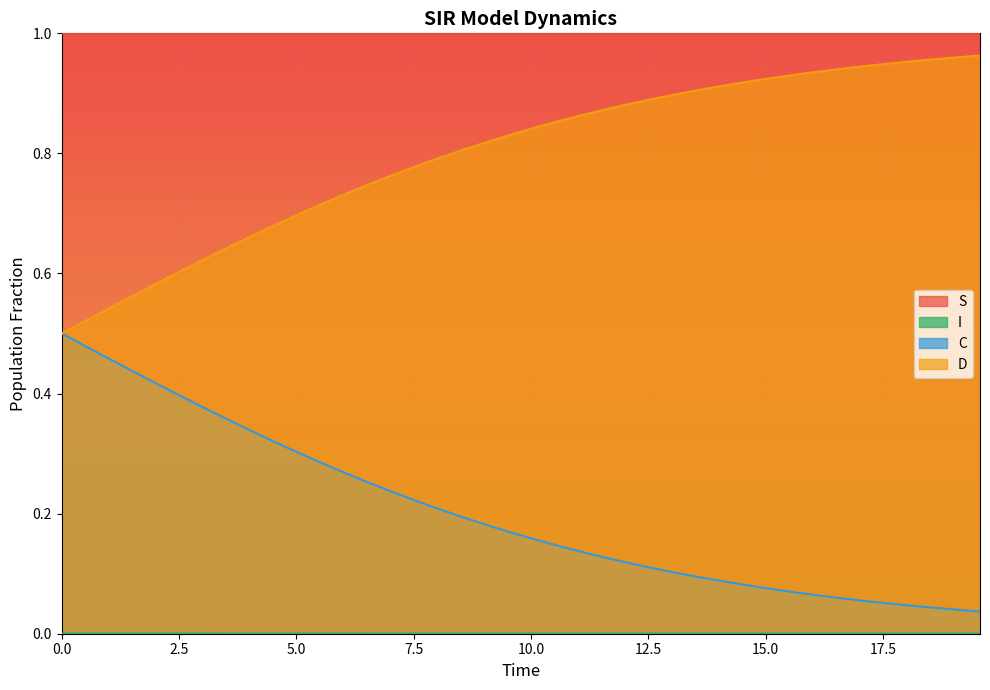

List the series in order of their overall mean, lowest first.

I, C, D, S